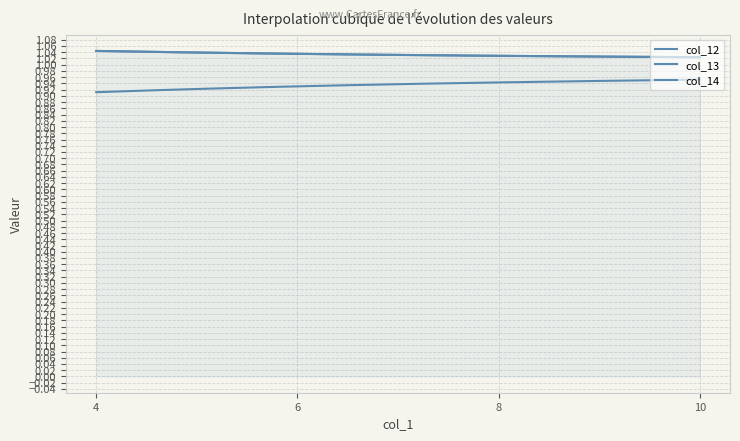

Reading left to right, extract all data points from this chart.

col_12: 1.0	1.0	1.0	1.0
col_13: 0.9	0.9	0.9	1.0
col_14: 1.0	1.0	1.0	1.0